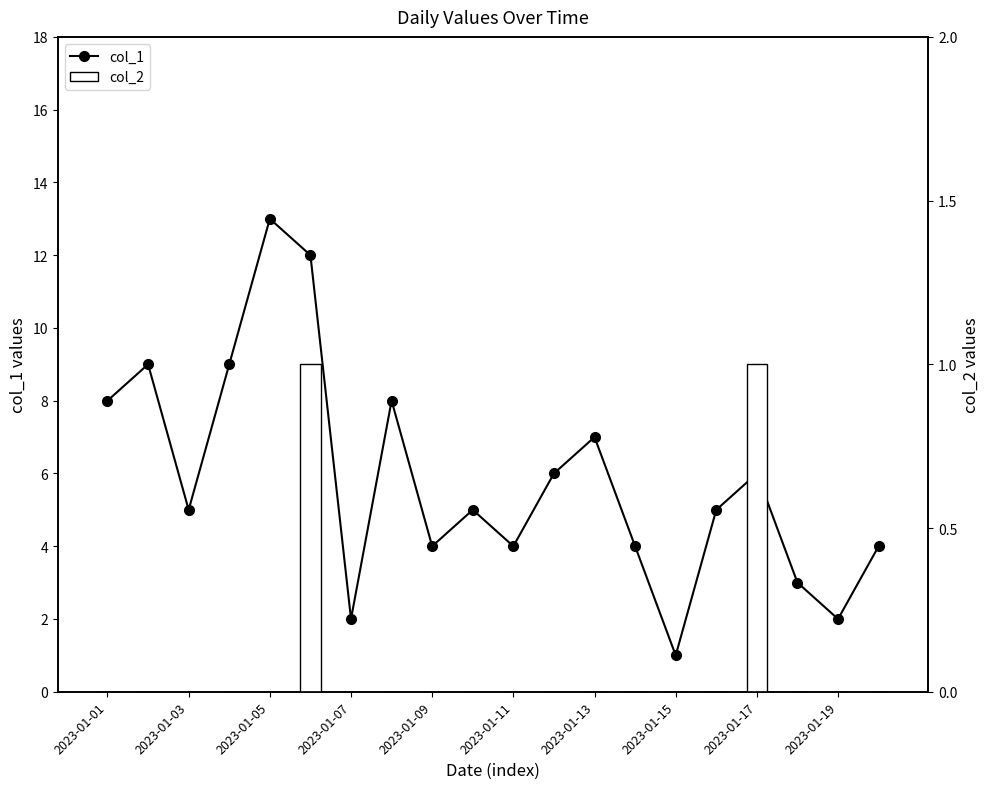

What is the lowest value of the col_1 series?

1